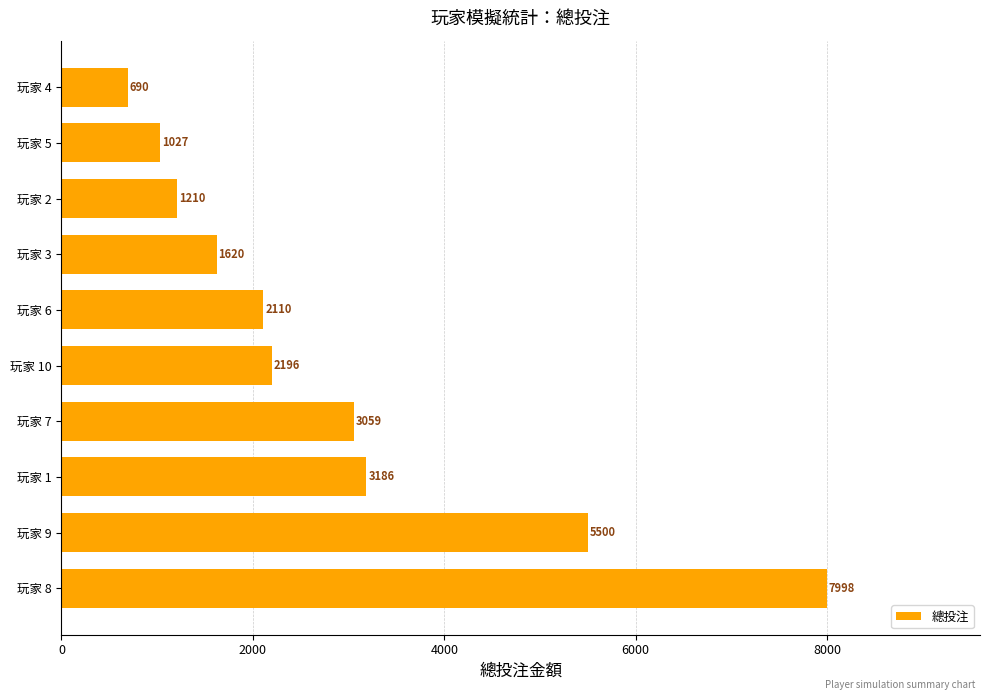

Reading top to bottom, transcribe all the data shown in this chart.

玩家 4=690	玩家 5=1027	玩家 2=1210	玩家 3=1620	玩家 6=2110	玩家 10=2196	玩家 7=3059	玩家 1=3186	玩家 9=5500	玩家 8=7998